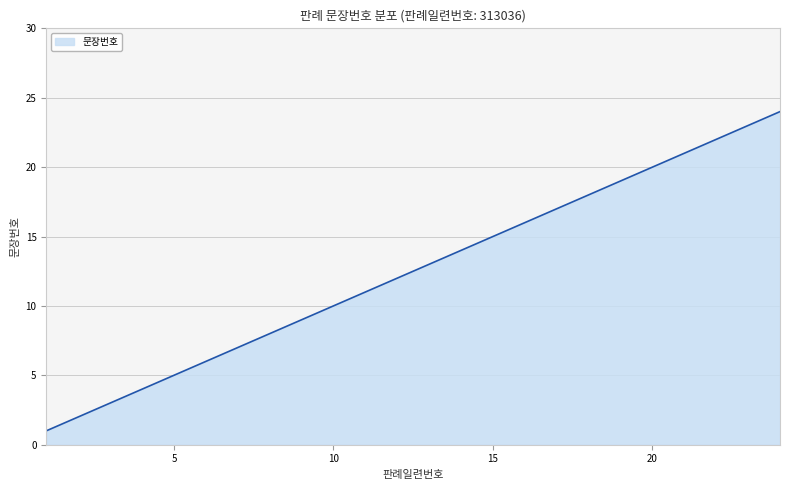

What is the difference between the maximum and minimum values?

23